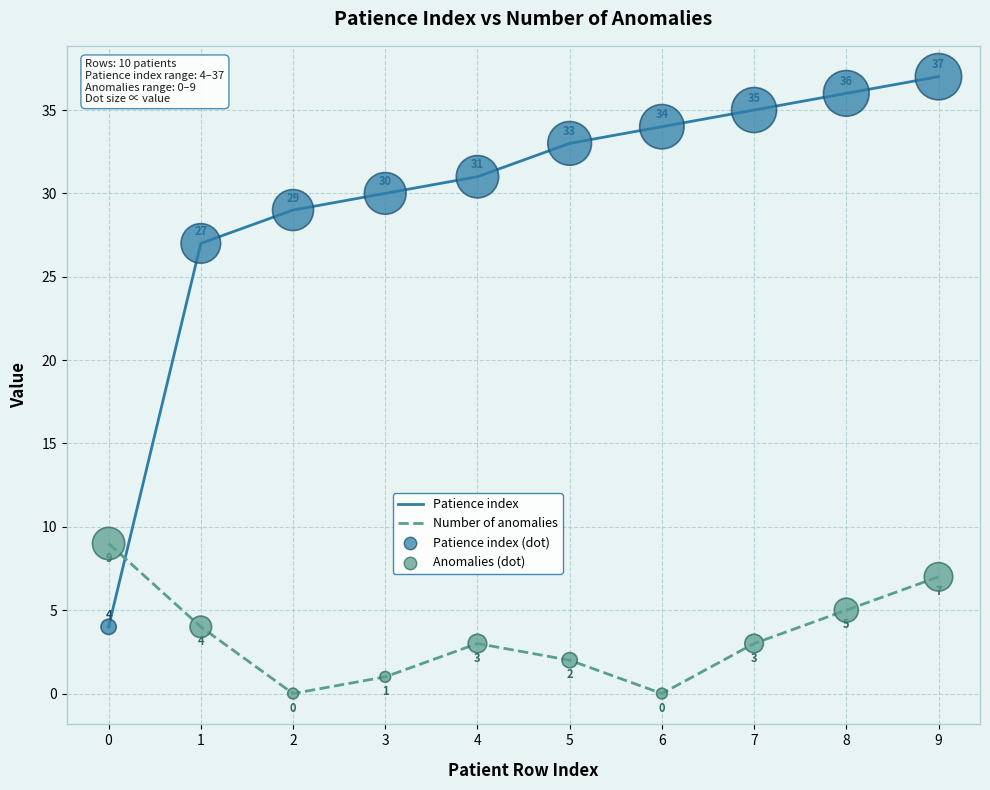

What is the total value across all series at 4?

34